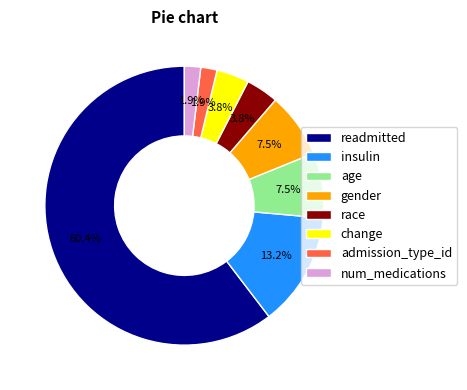

To the nearest percent, what portion does admission_type_id represent?

2%